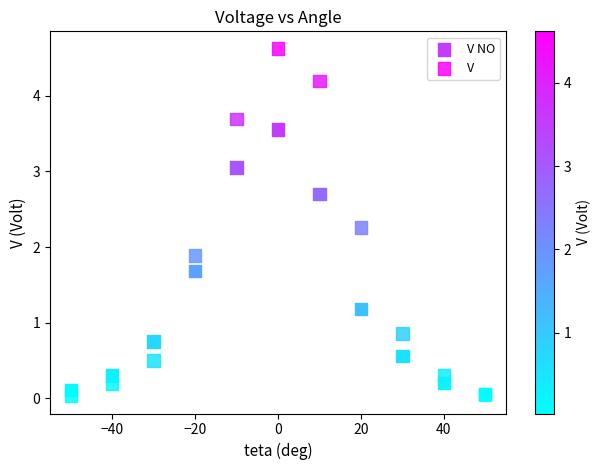

Across all series, what Y value is closest to 2?

1.9